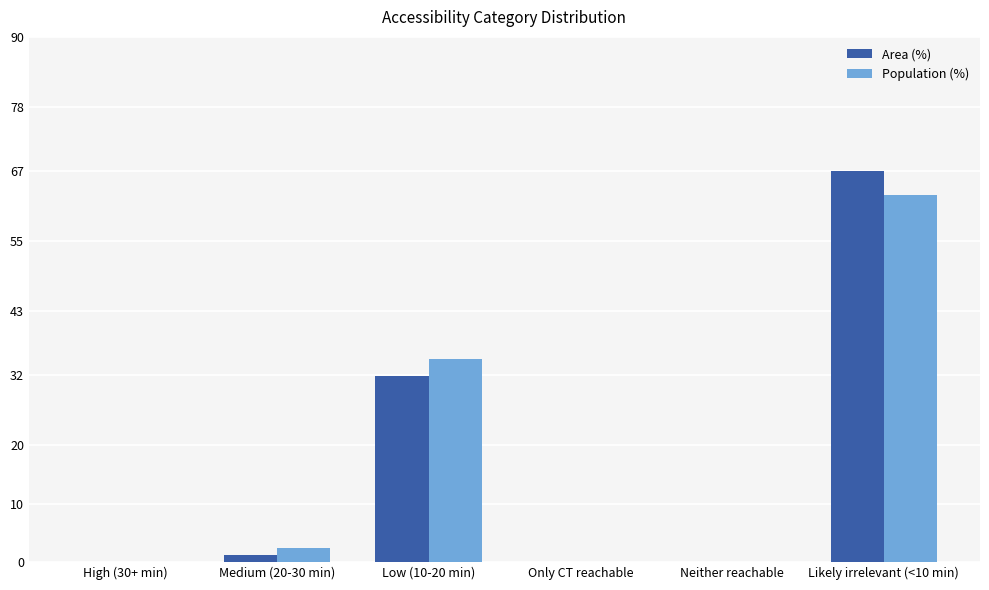

Is it true that Population (%) equals -42.0 at Only CT reachable?

False